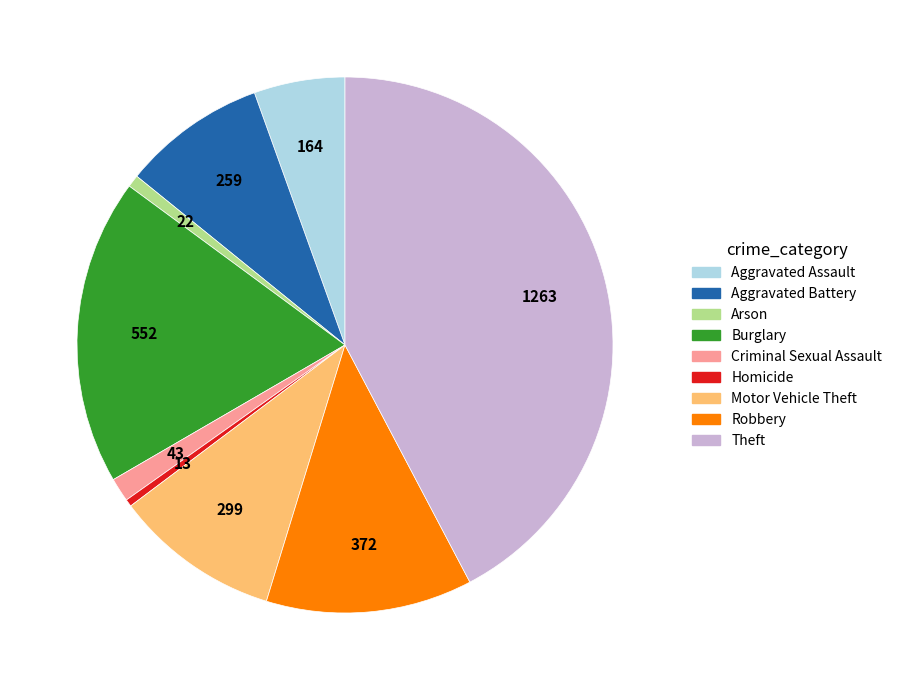

How many slices are in this pie chart?

9